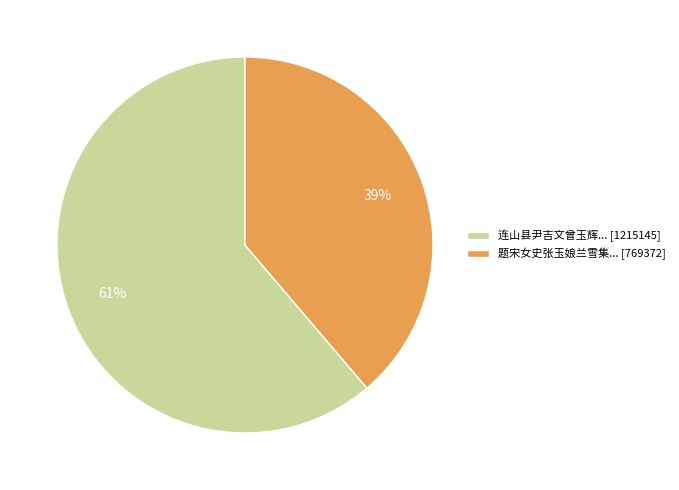

What is the ratio of the value at 连山县尹吉文曾玉辉... [1215145] to the value at 题宋女史张玉娘兰雪集... [769372]?

1.6